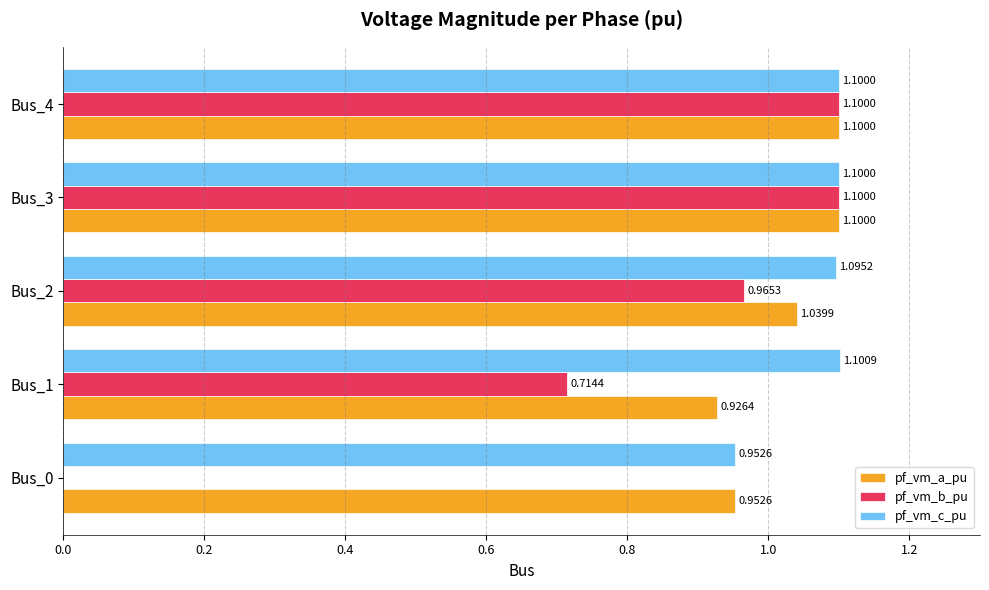

Which series has the largest total across all categories?

pf_vm_c_pu